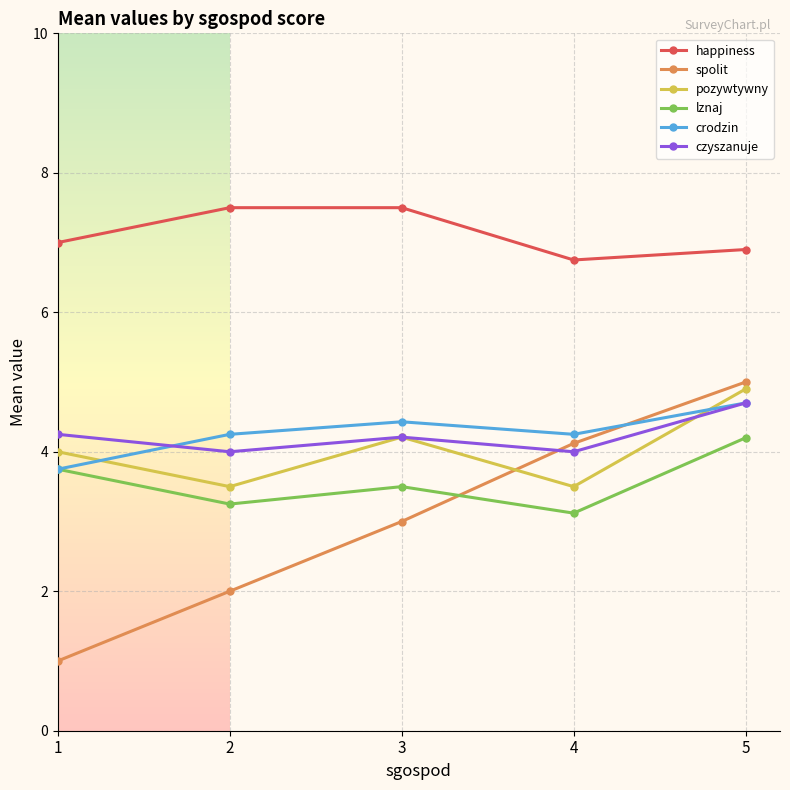

What are all the series names shown in the legend?

happiness, spolit, pozywtywny, lznaj, crodzin, czyszanuje